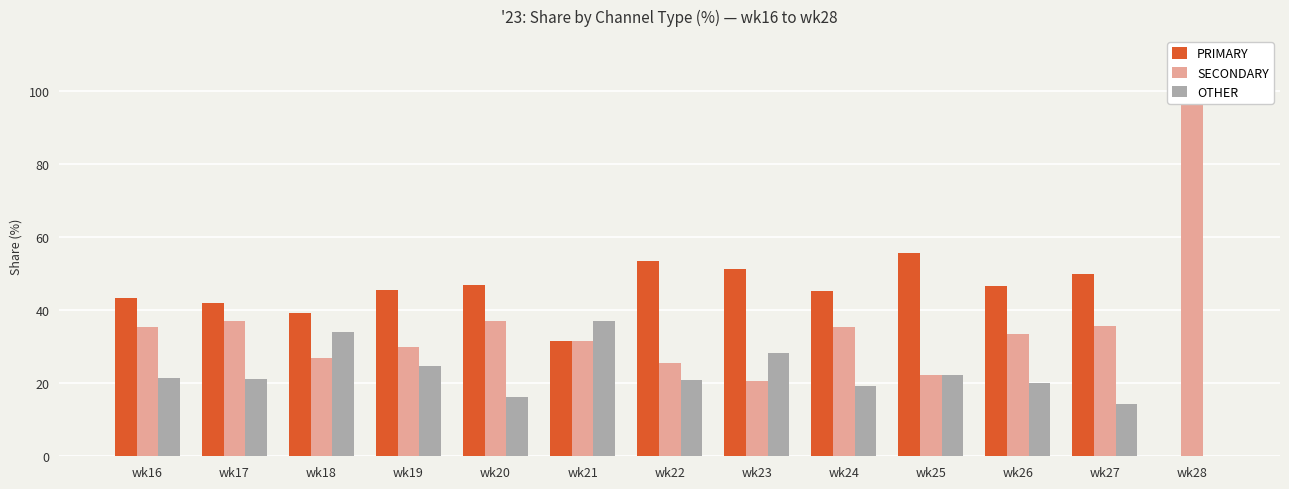

True or false: PRIMARY has a value of 23.1 at wk26.

False